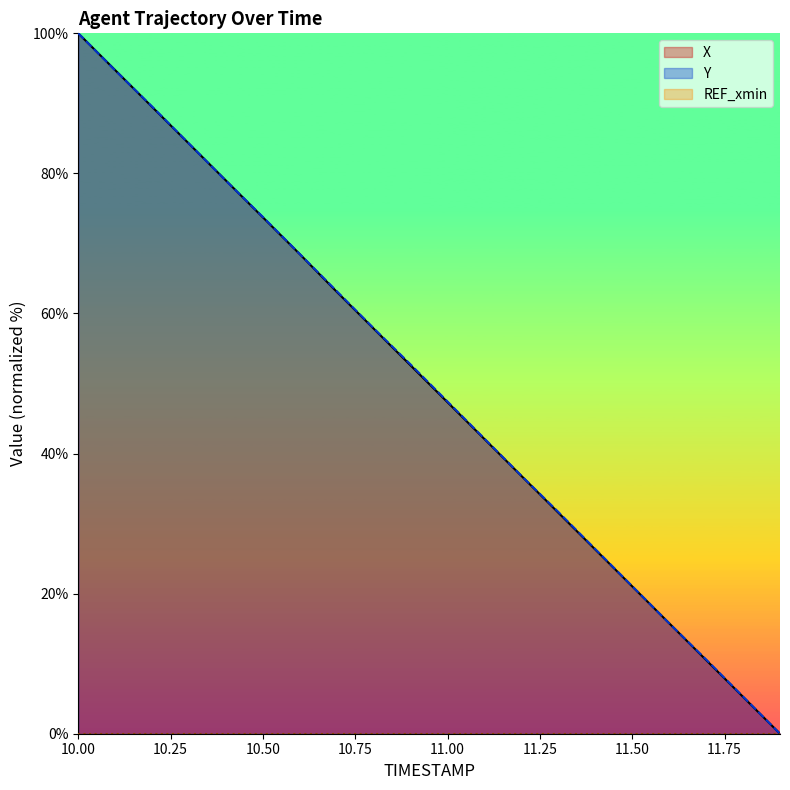

What position from the left is 10.9?

10